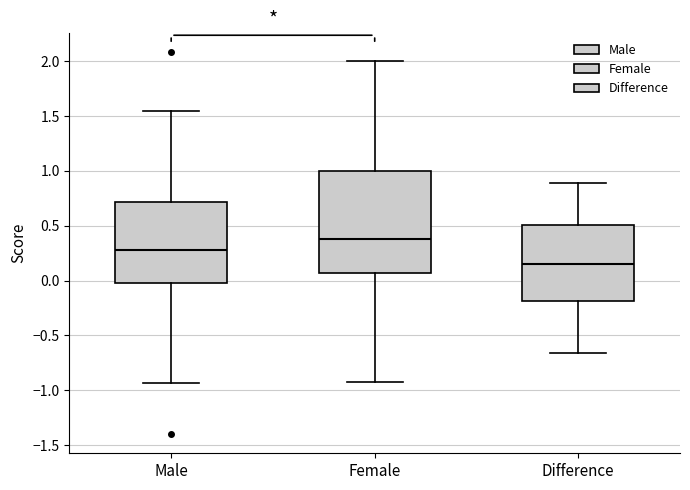

Reading left to right, transcribe this box plot: for each box, give where its median line is, the range the box spans, and where its two whiskers end, as read against the y-axis. The values are not printed on the chart, so give them approximately, as read against the axis.

Male: median 0.30, box -0.05 to 0.70, whiskers -0.95 to 1.55
Female: median 0.40, box 0.05 to 1.00, whiskers -0.90 to 2.00
Difference: median 0.15, box -0.20 to 0.50, whiskers -0.65 to 0.90